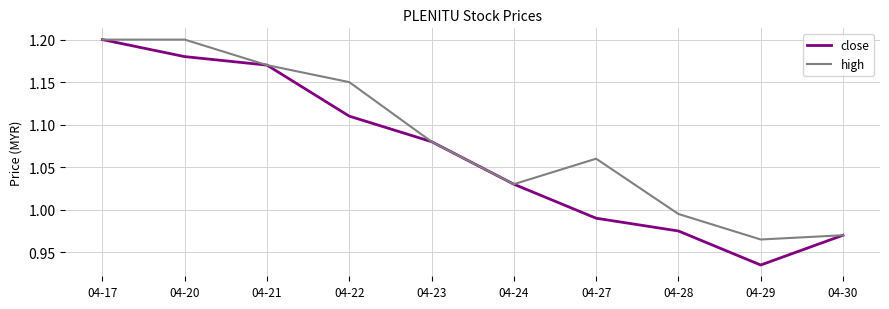

List the series in order of their overall mean, highest first.

high, close